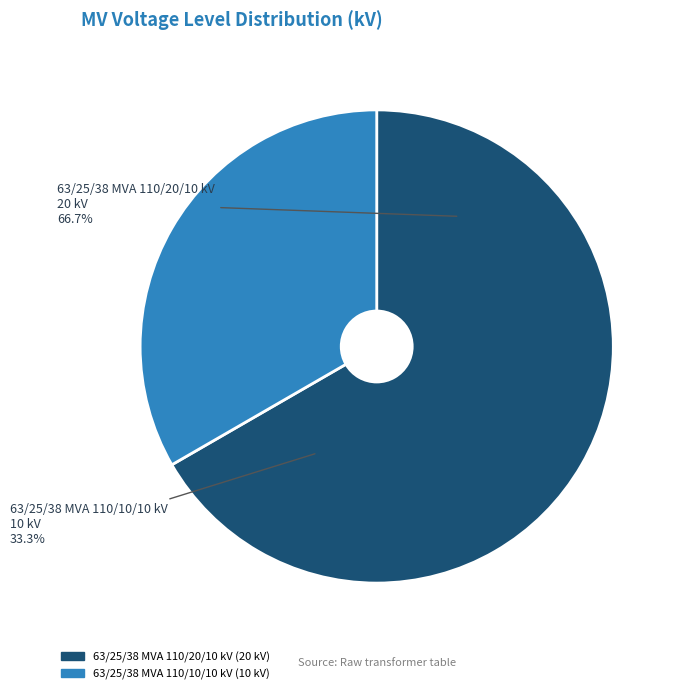

How many slices are in this pie chart?

2